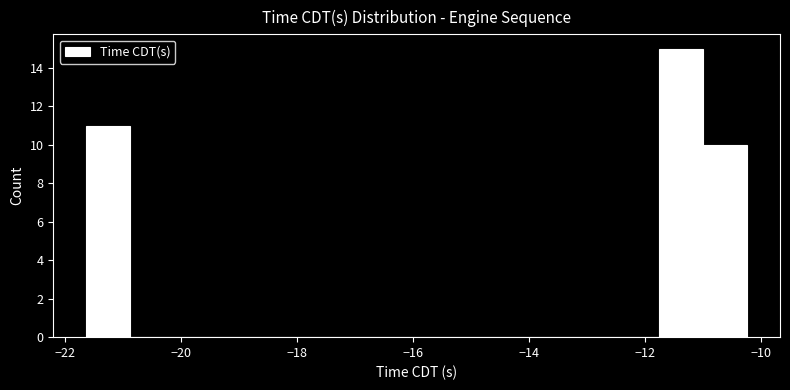

Around what value on the x-axis is the tallest bar? Give the approximate position of its centre, as read against the axis.

-11.4